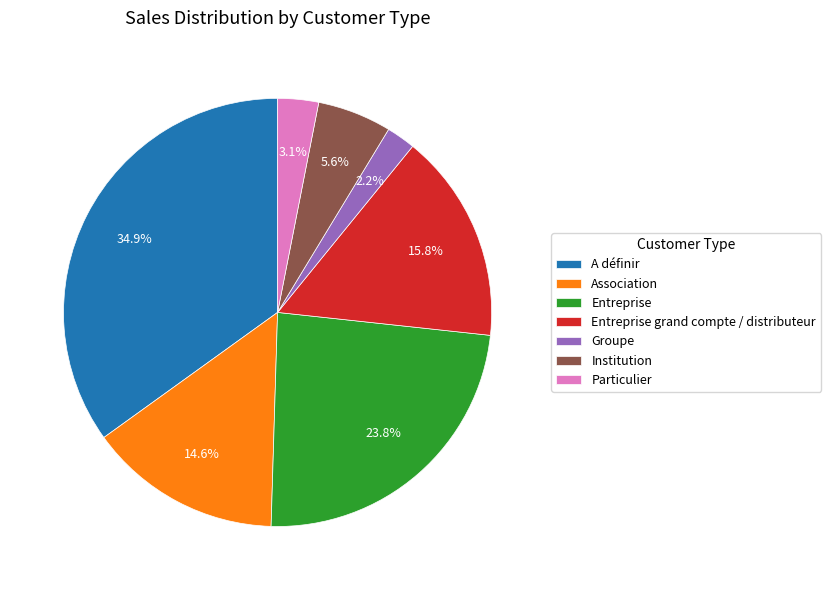

The Institution slice represents 6% of the pie. True or false?

True